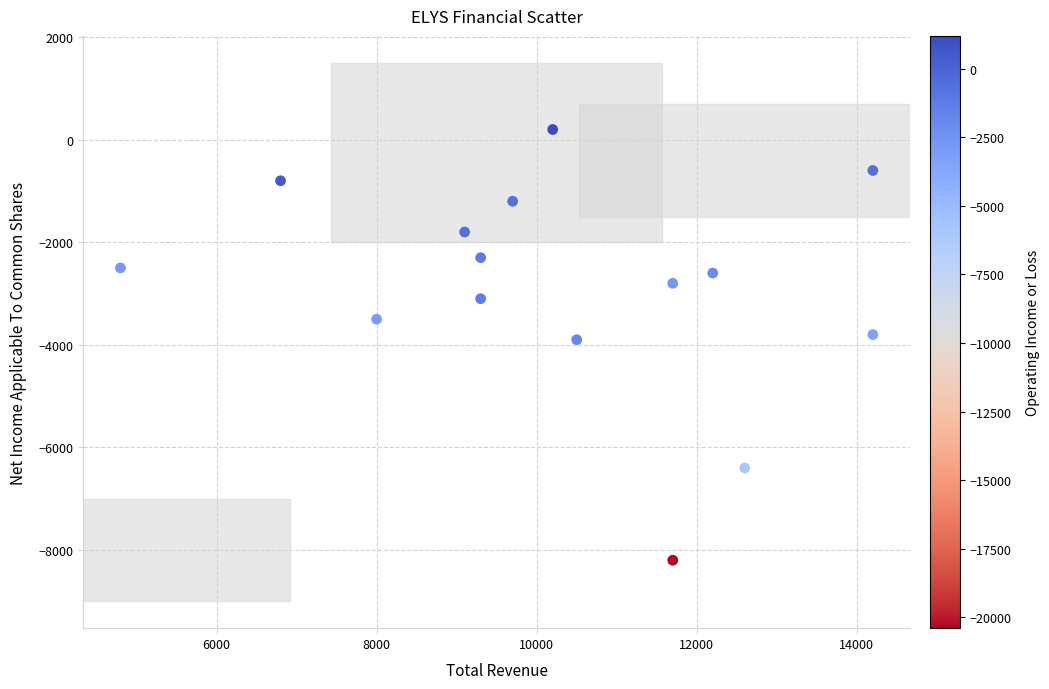

What is the range of Y values (max minus min)?

8400